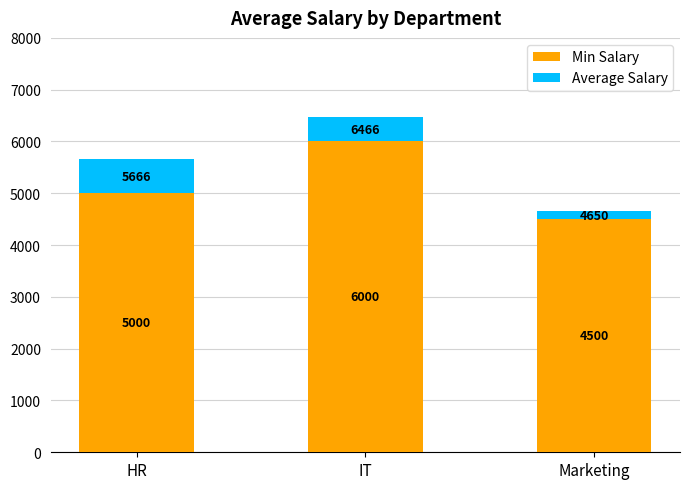

What is the highest value of the Min Salary series?

6000.0